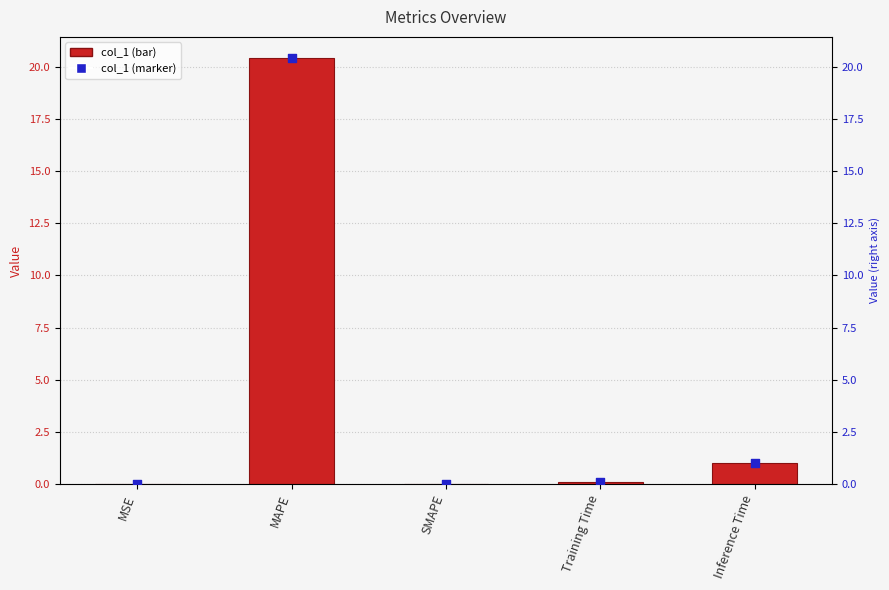

Which series reaches the maximum Y coordinate?

col_1